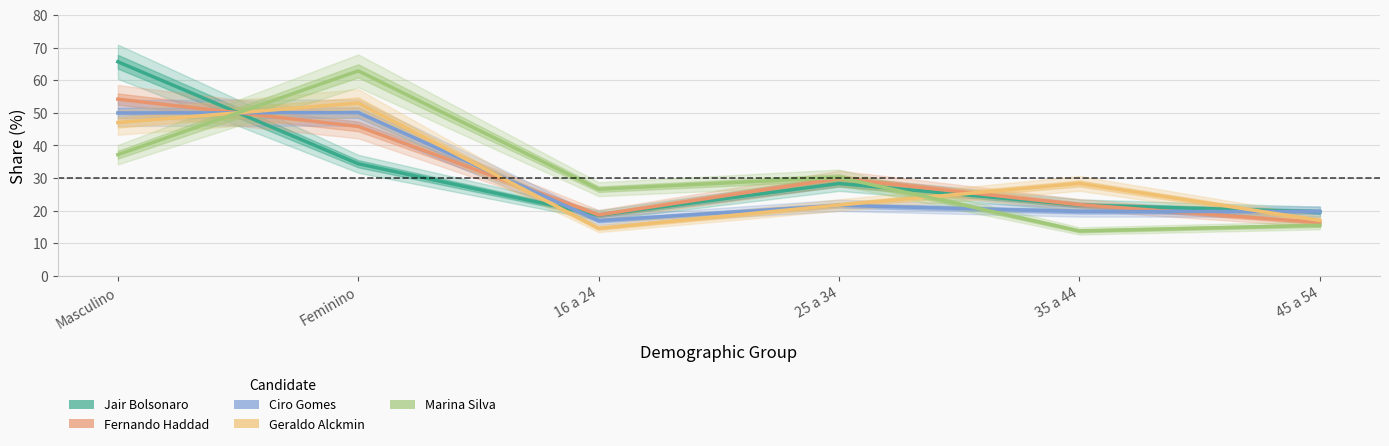

How many times do Jair Bolsonaro and Ciro Gomes cross each other?

3